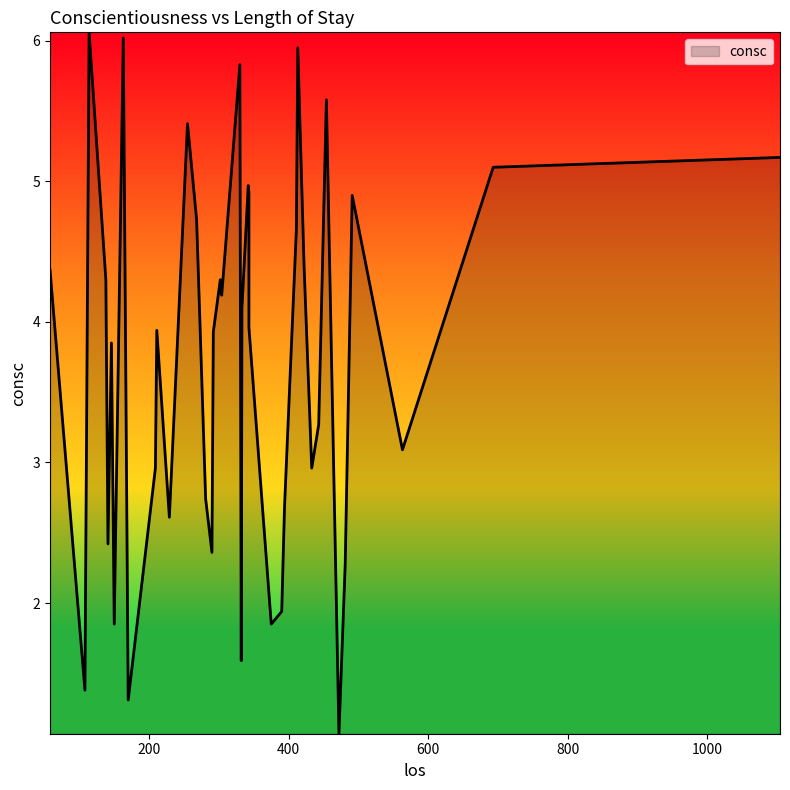

What is the sum of the values at 163 and 413?

12.0